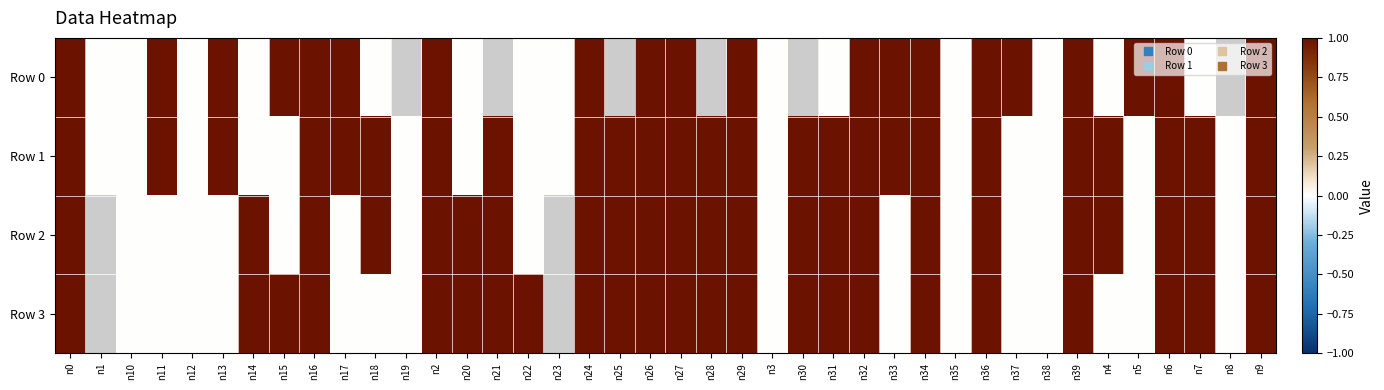

List the series in order of their peak value, lowest first.

Row 0, Row 1, Row 2, Row 3